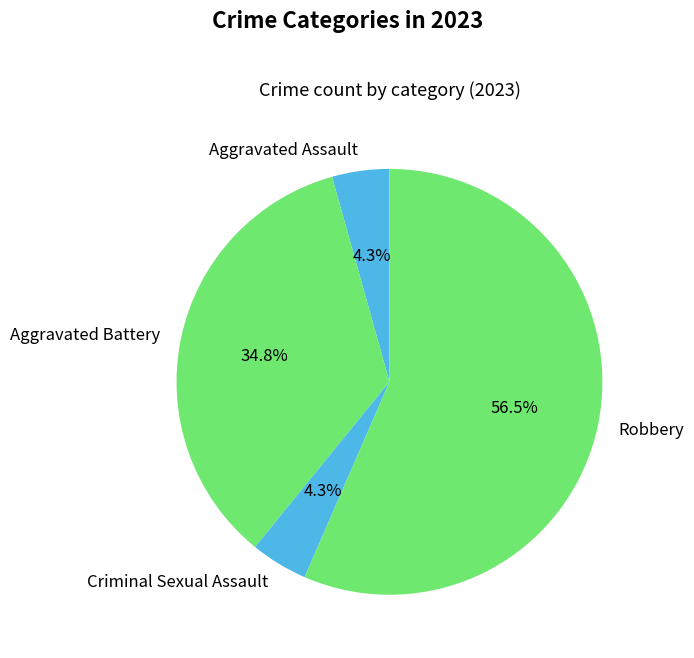

Which slice represents more than half of the pie?

Robbery